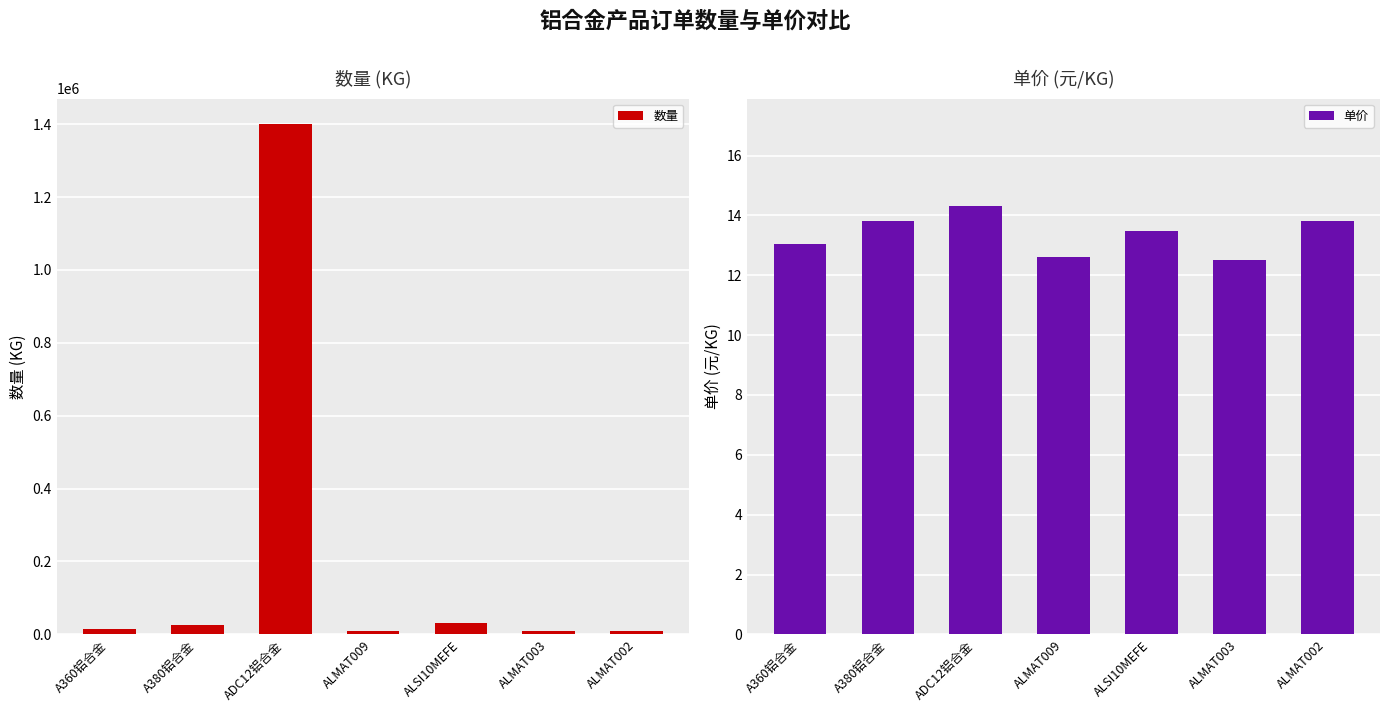

Is it true that 单价 equals 12.6 at ALMAT009?

True